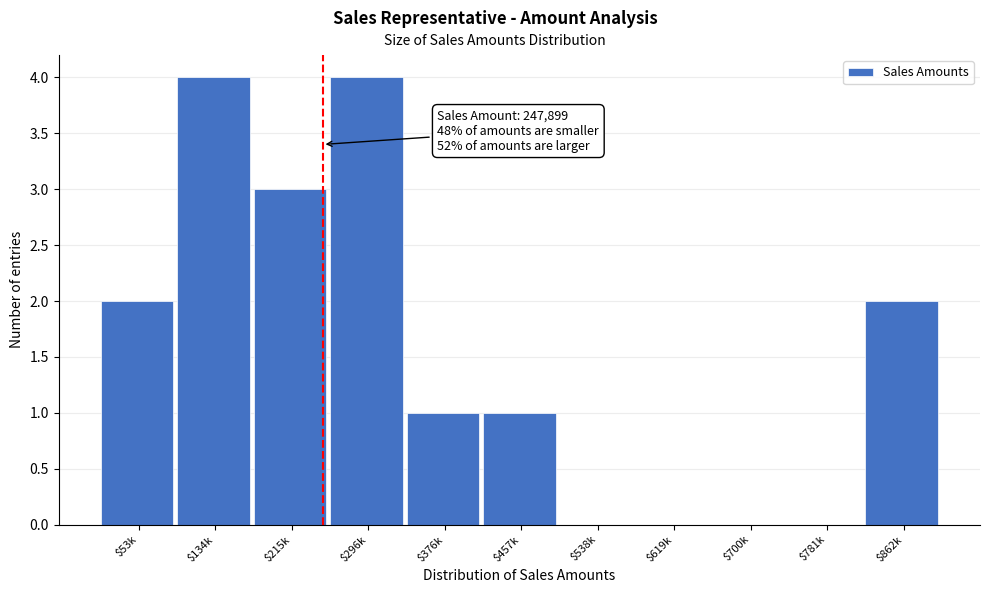

True or false: the data shows 6 at $296k.

False